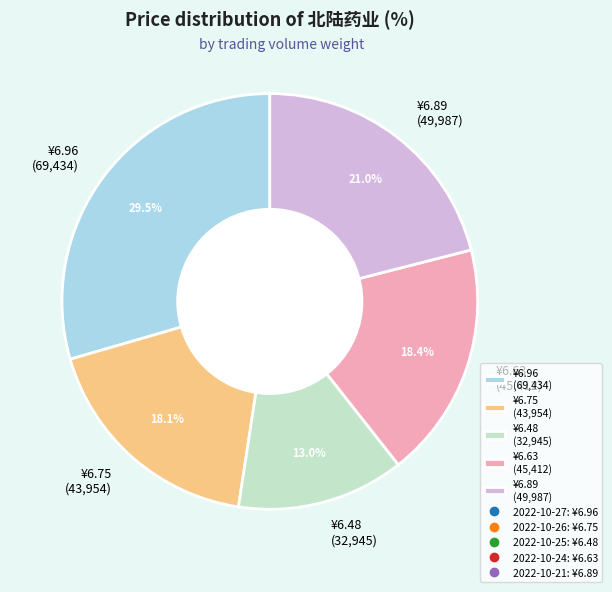

Approximately how many times larger is the value at ¥6.96 (69,434) compared to ¥6.89 (49,987)?

1.4